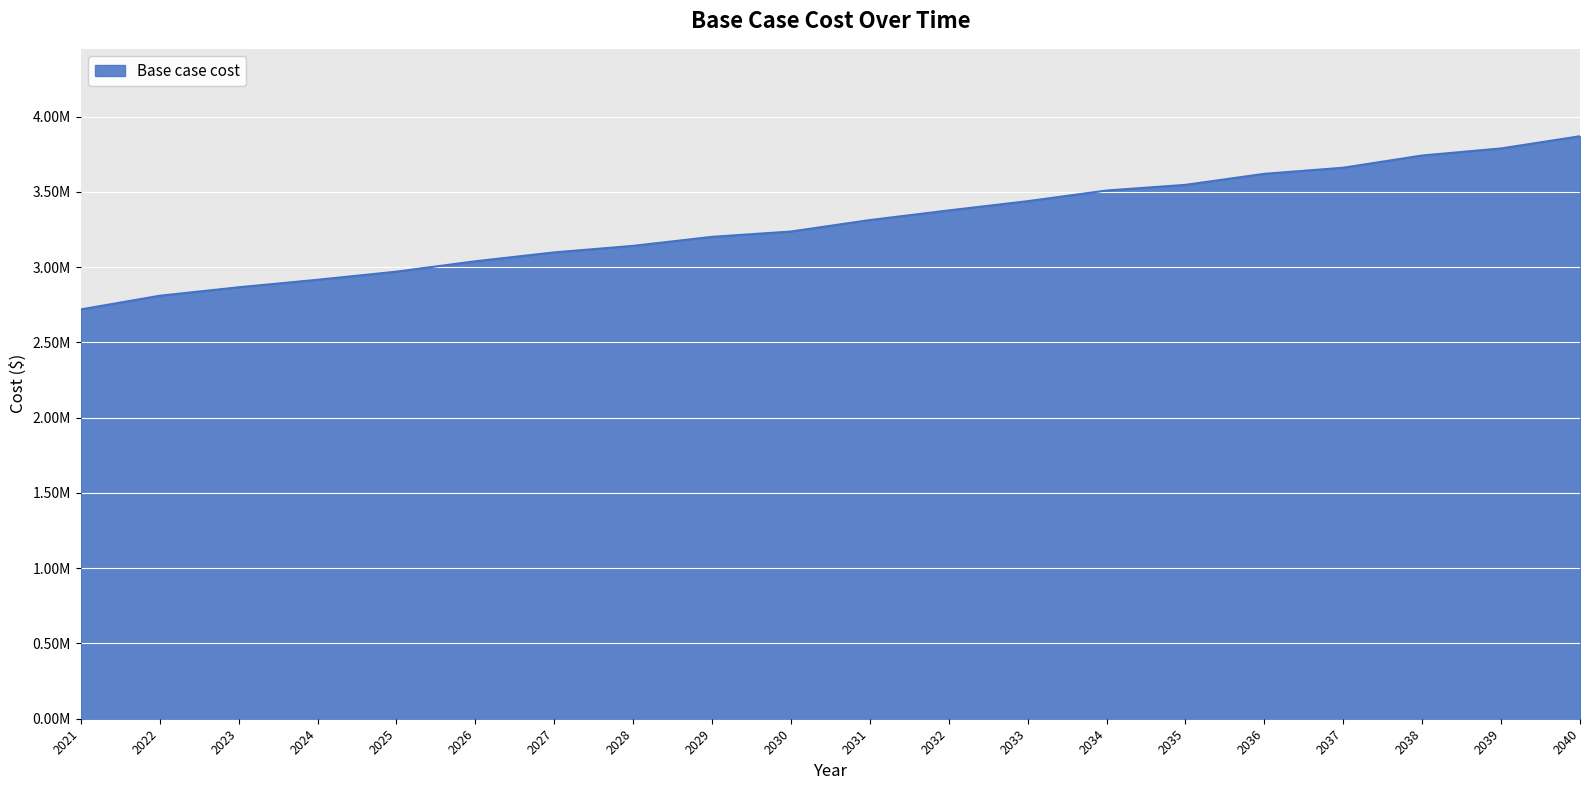

What is the sum of all values?

65866012.8